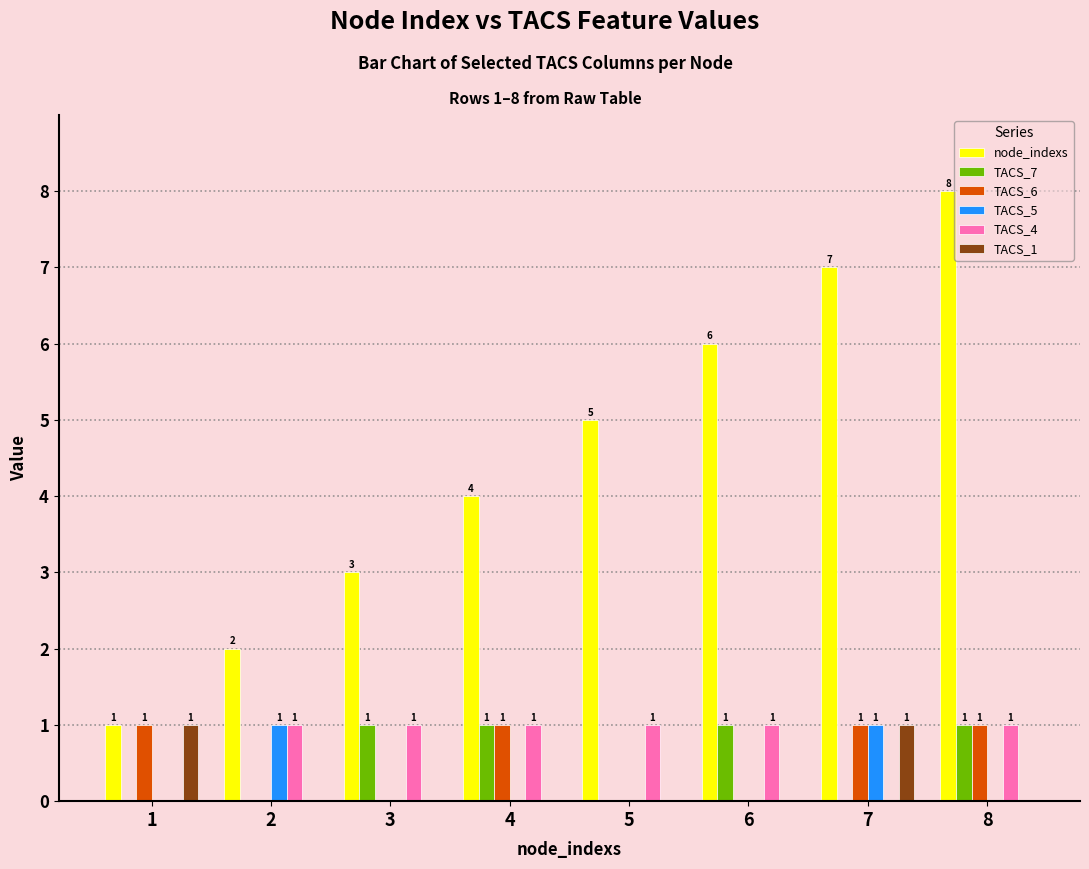

What is the difference between the TACS_4 values at 1 and 6?

1